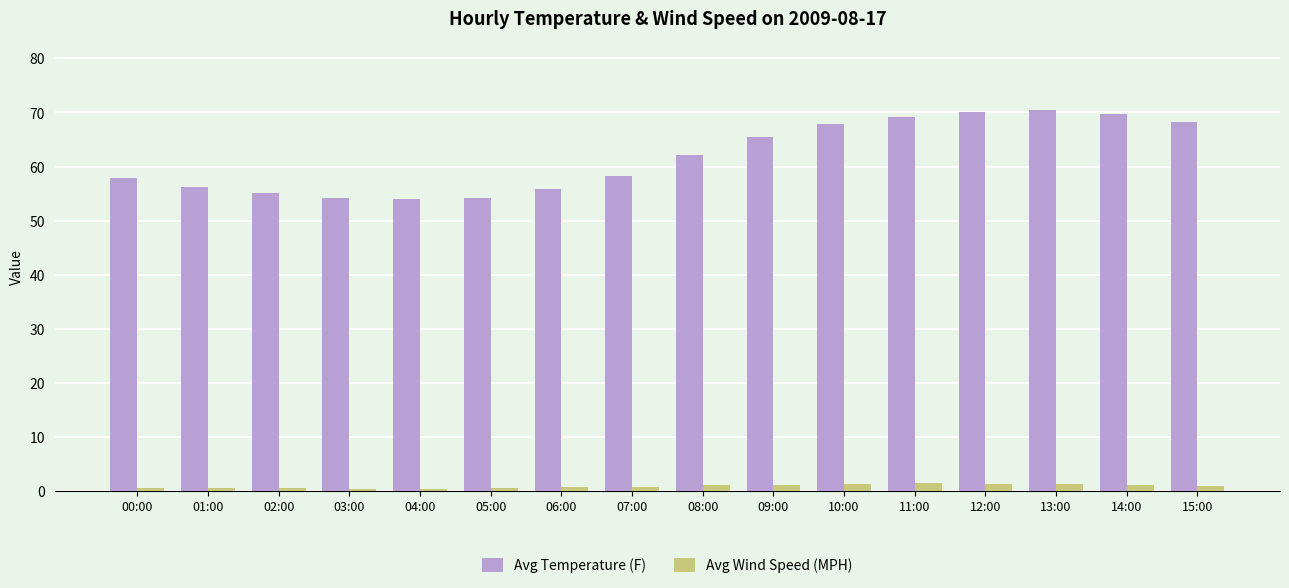

What is the lowest value of the Avg Temperature (F) series?

54.0